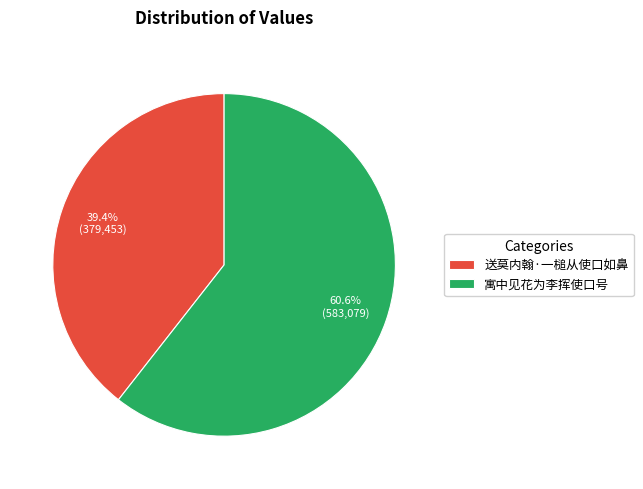

Which slice is the smallest?

送莫内翰·一槌从使口如鼻